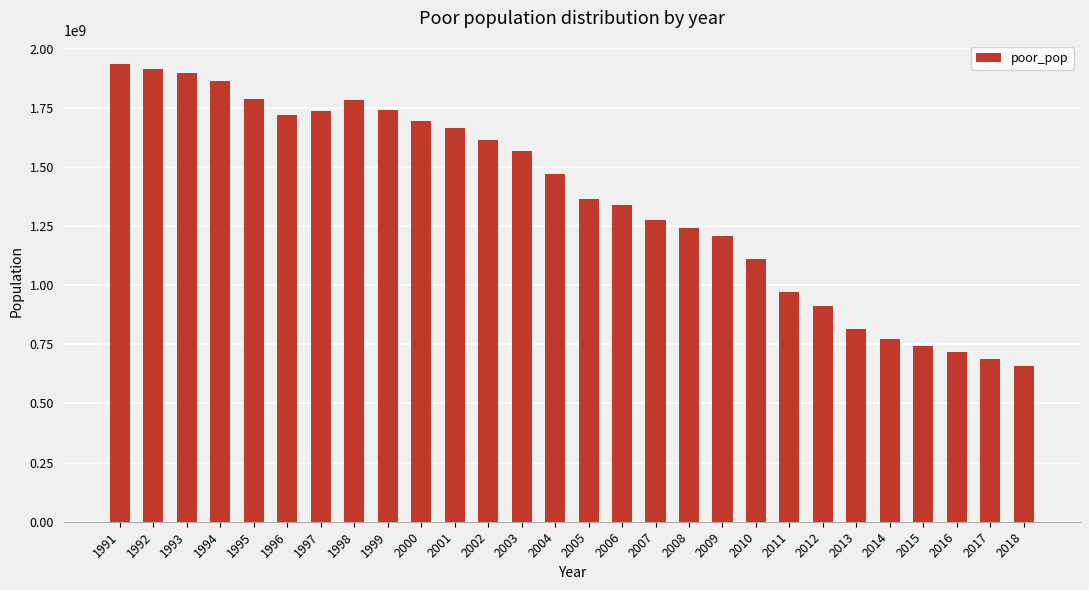

How many data points are less than 1471410385?

14